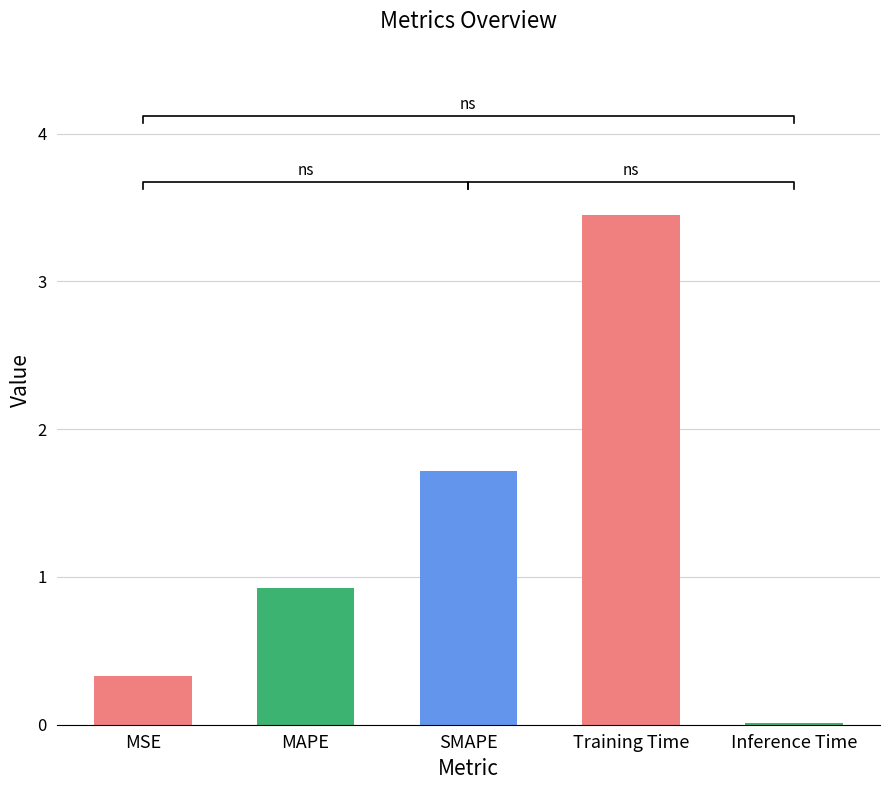

At which category does the chart reach its peak across all series?

Training Time